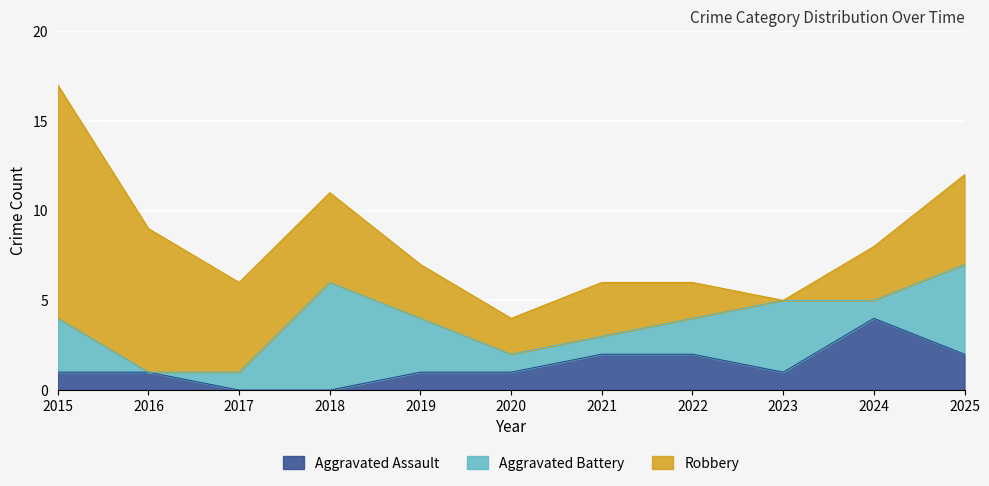

How many data points in Aggravated Assault are less than 1?

2